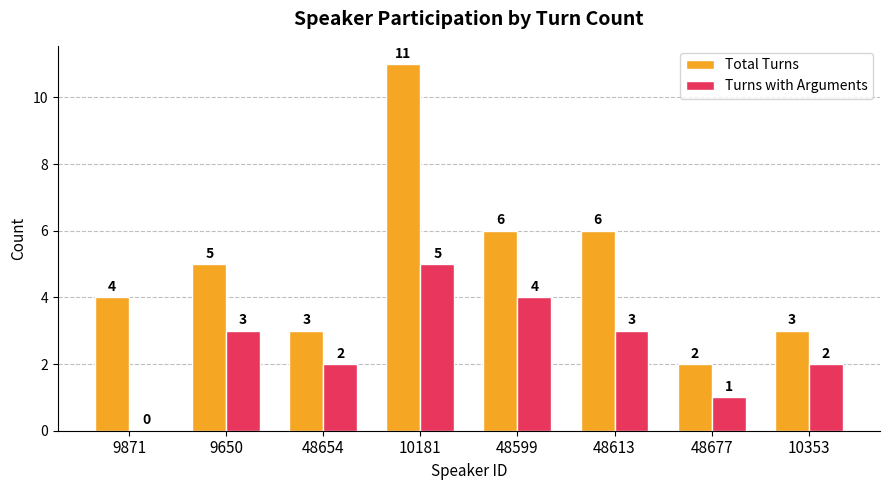

Which series has the largest range (max minus min)?

Total Turns